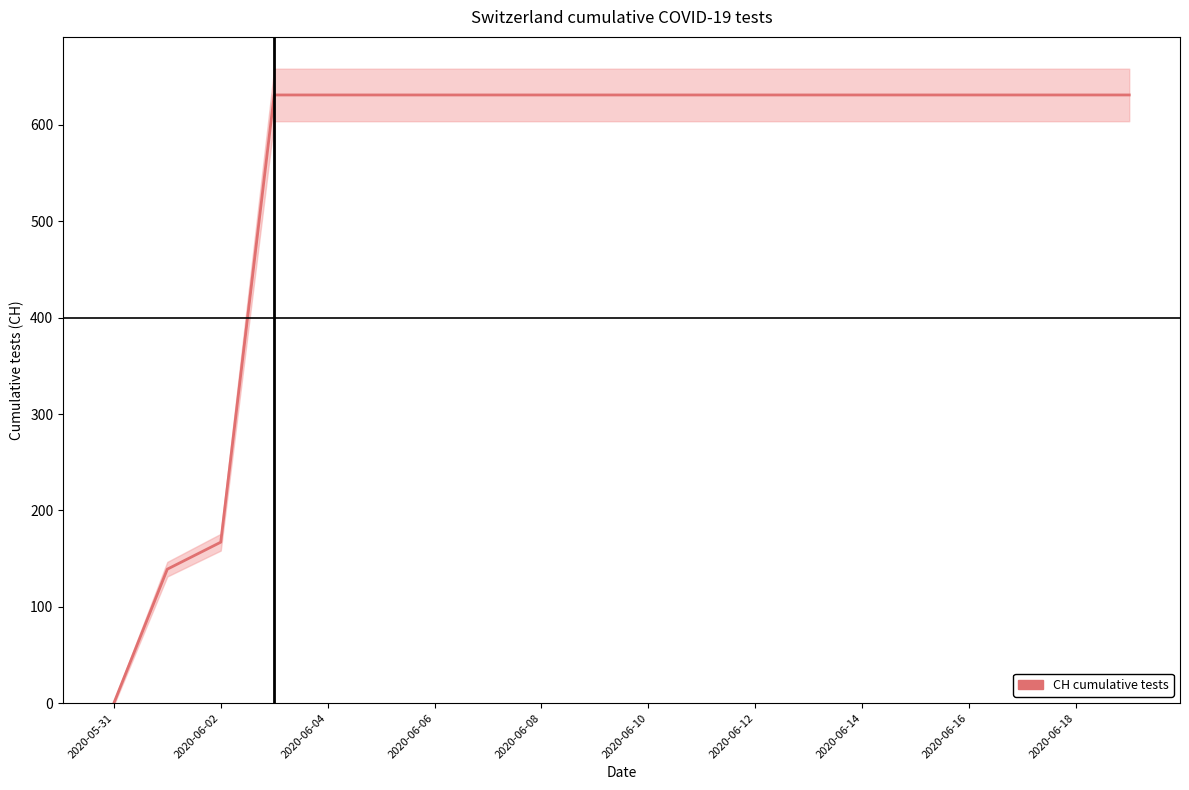

True or false: the data shows 434 at 2020-06-14.

False